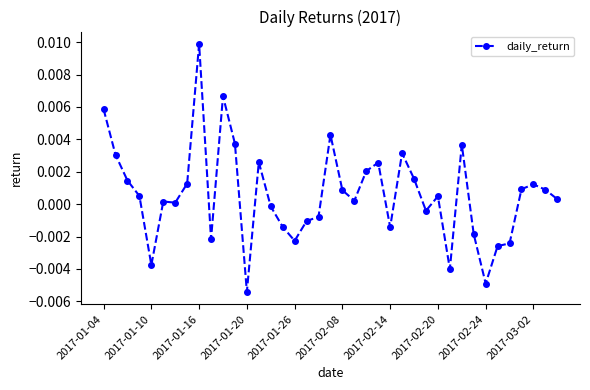

How many categories are shown in the chart?

39